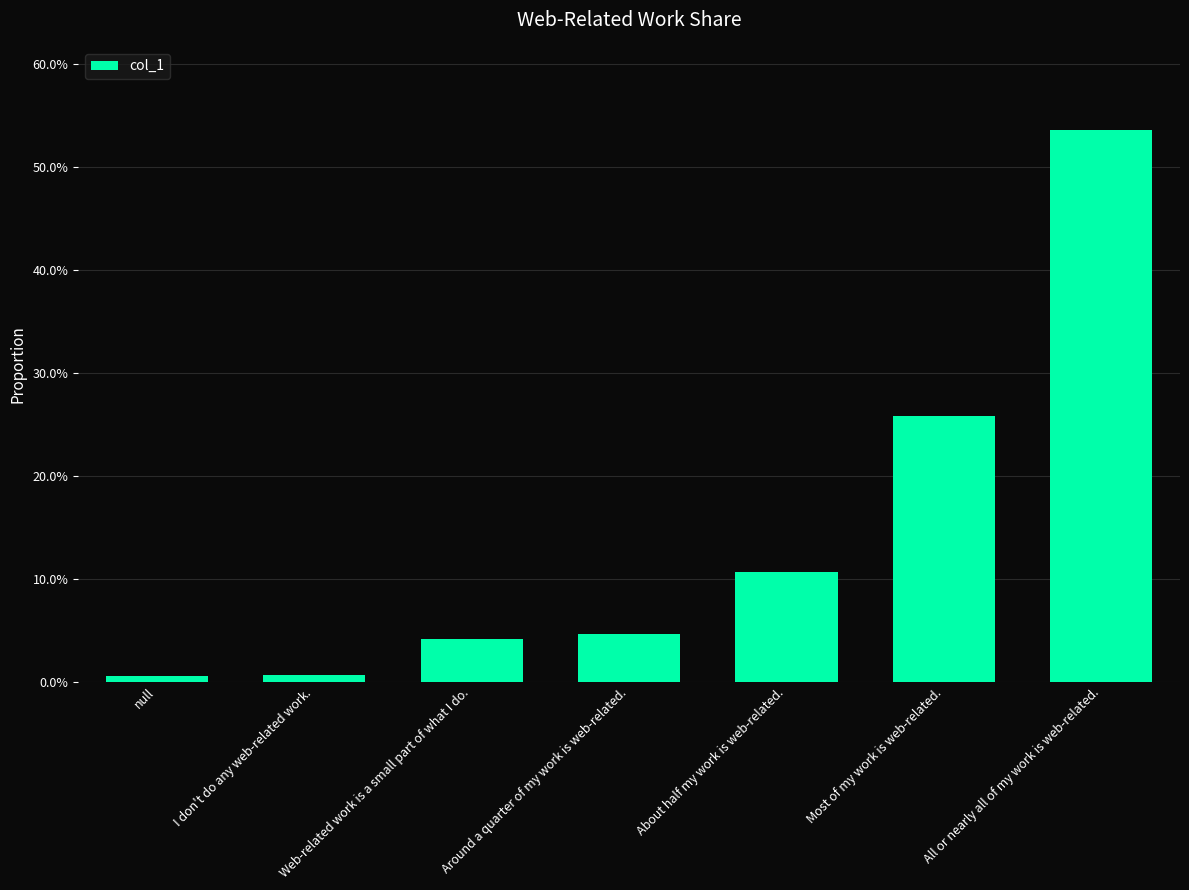

What is the sum of the values at Most of my work is web-related. and Web-related work is a small part of what I do.?

0.3